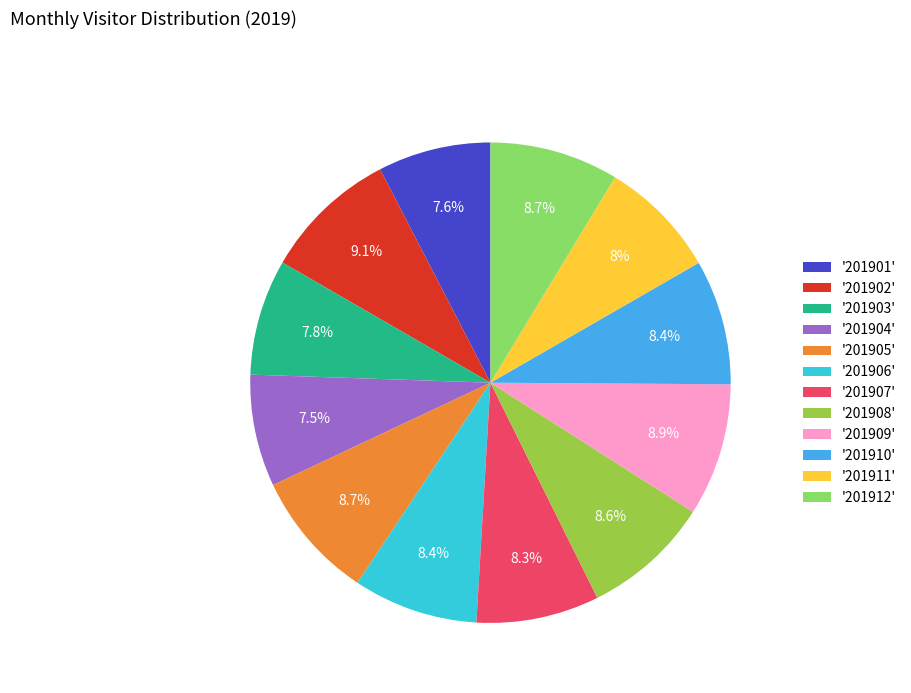

What is the ratio of the value at '201908' to the value at '201912'?

1.0